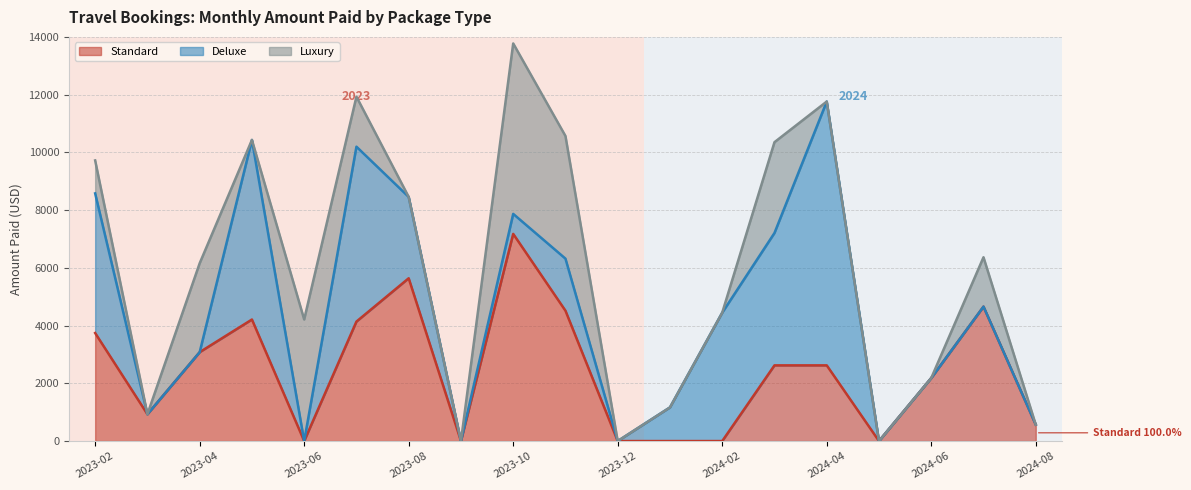

How many values in Standard are above zero?

13